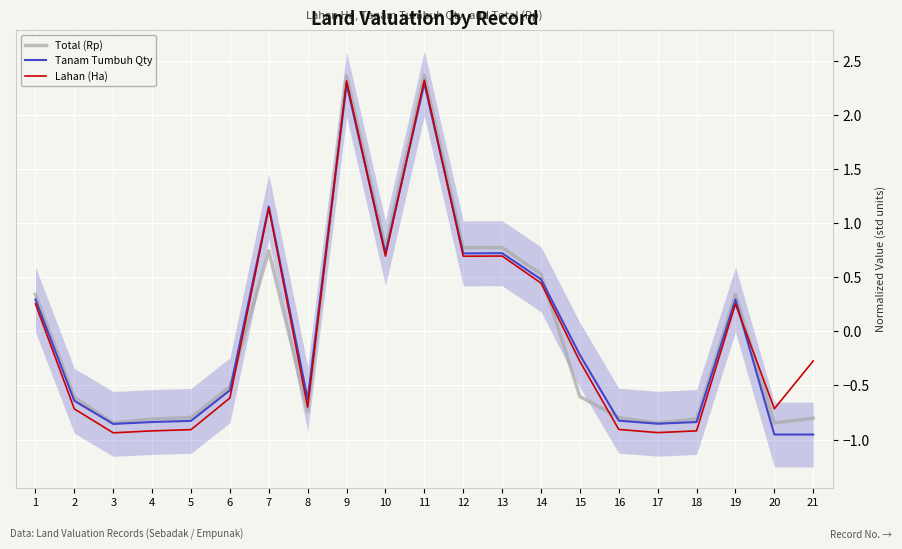

What is the maximum value for Total (Rp)?

2.4